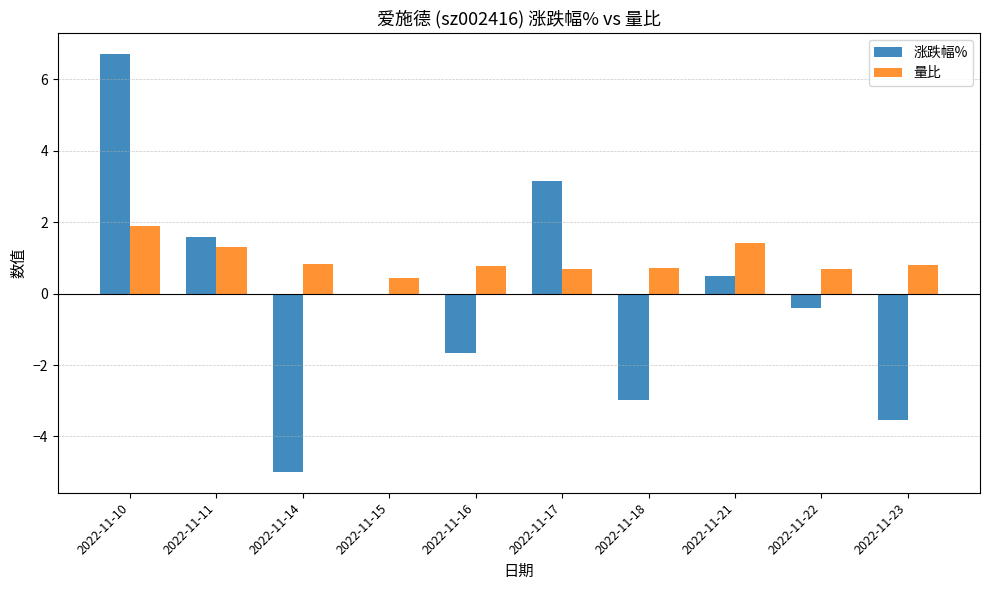

The 涨跌幅% series shows -1.6 at 2022-11-16. True or false?

True